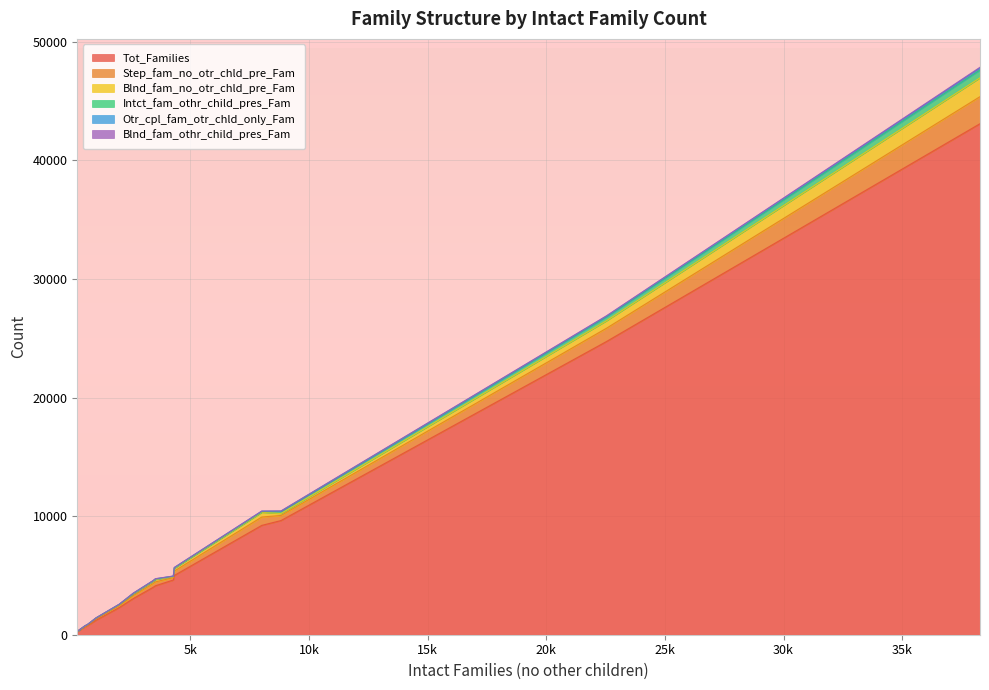

Which series has the largest total across all categories?

Tot_Families